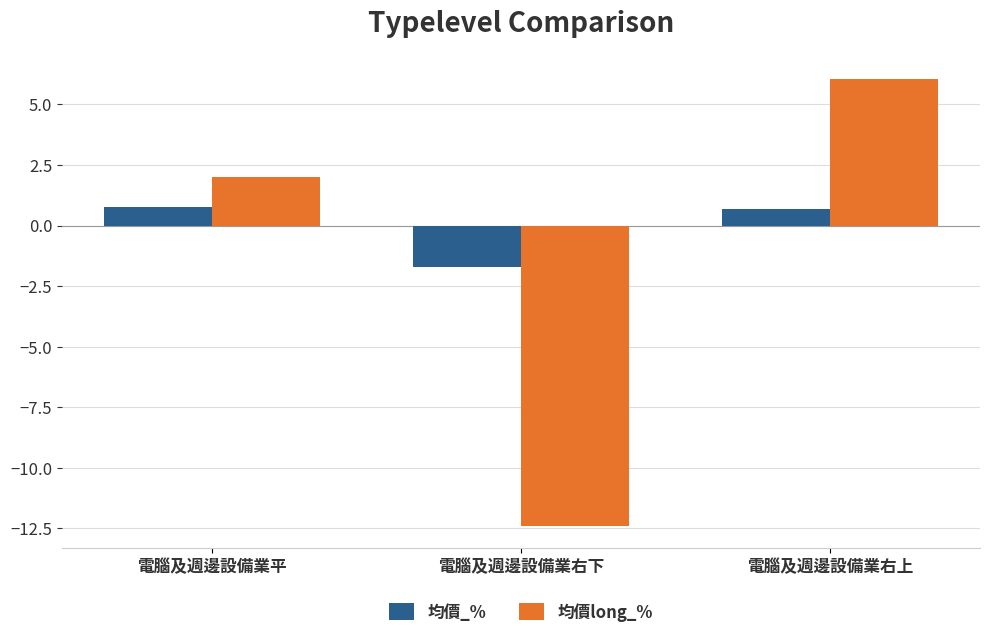

How many values in the 均價_% series exceed 0?

2